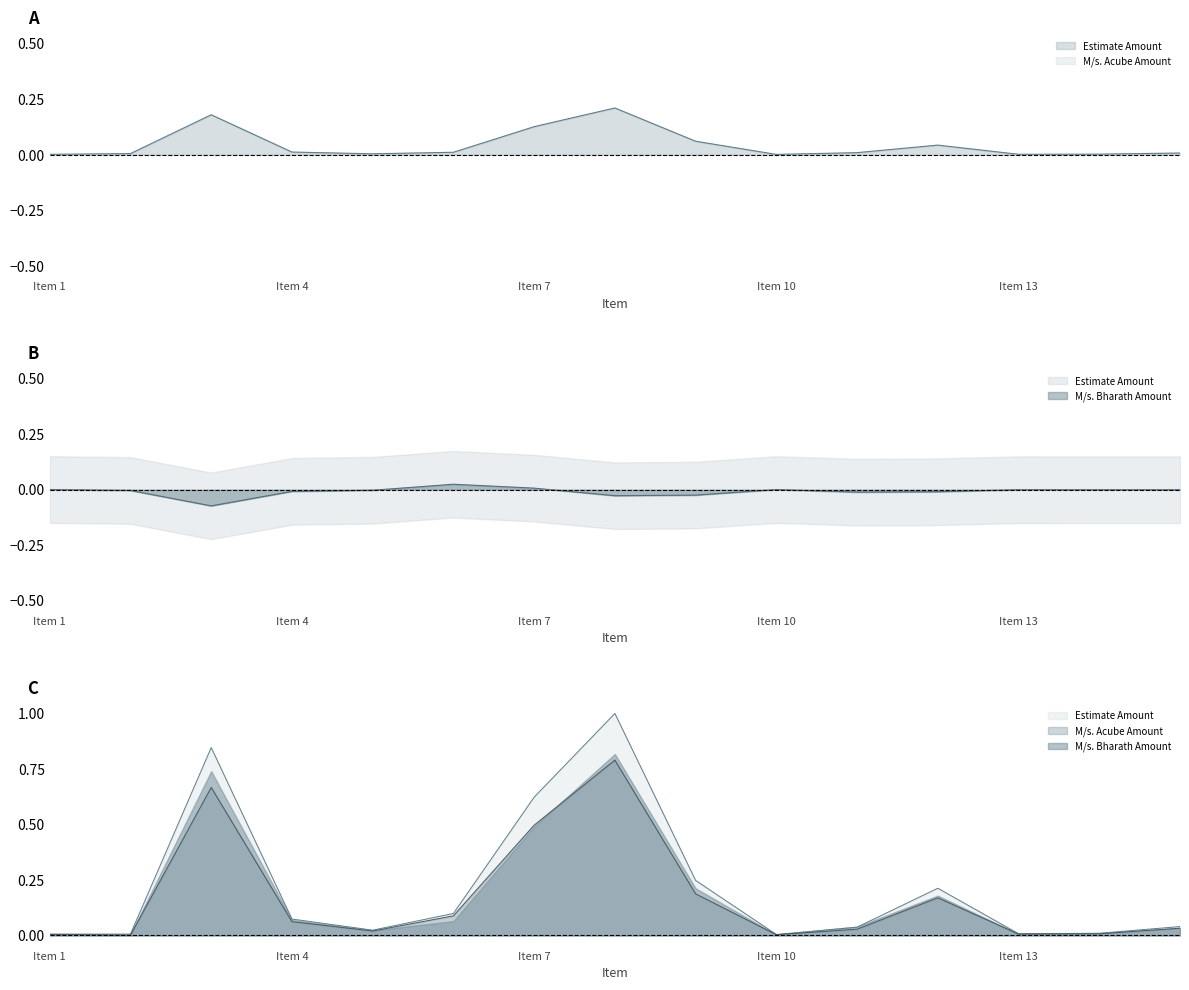

How many times do M/s. Acube Amount and M/s. Bharath Amount cross each other?

2